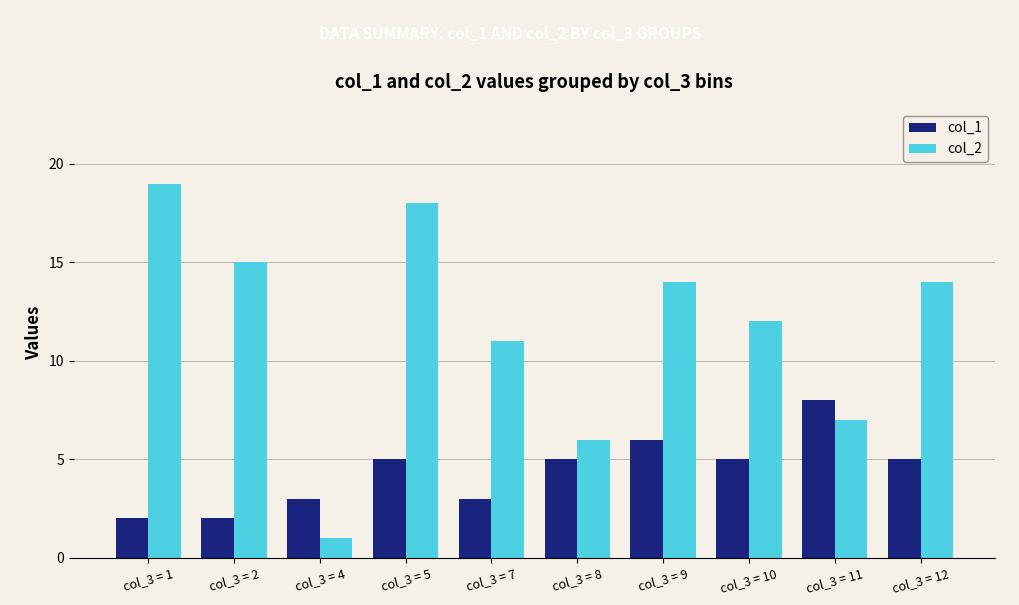

Rank the series by their average value, from lowest to highest.

col_1, col_2